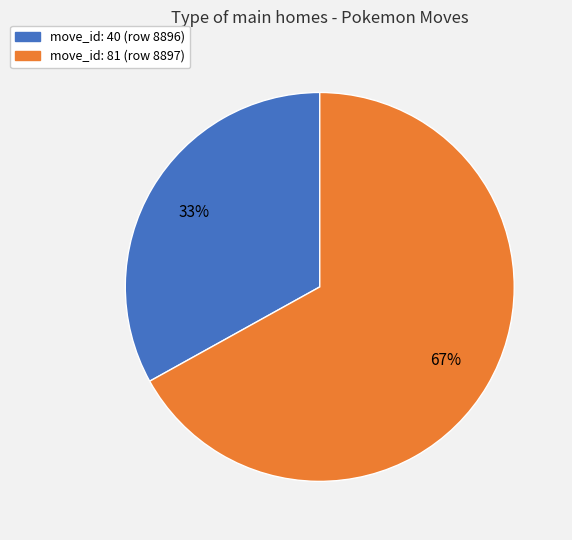

Is there any slice that represents more than half of the pie?

Yes